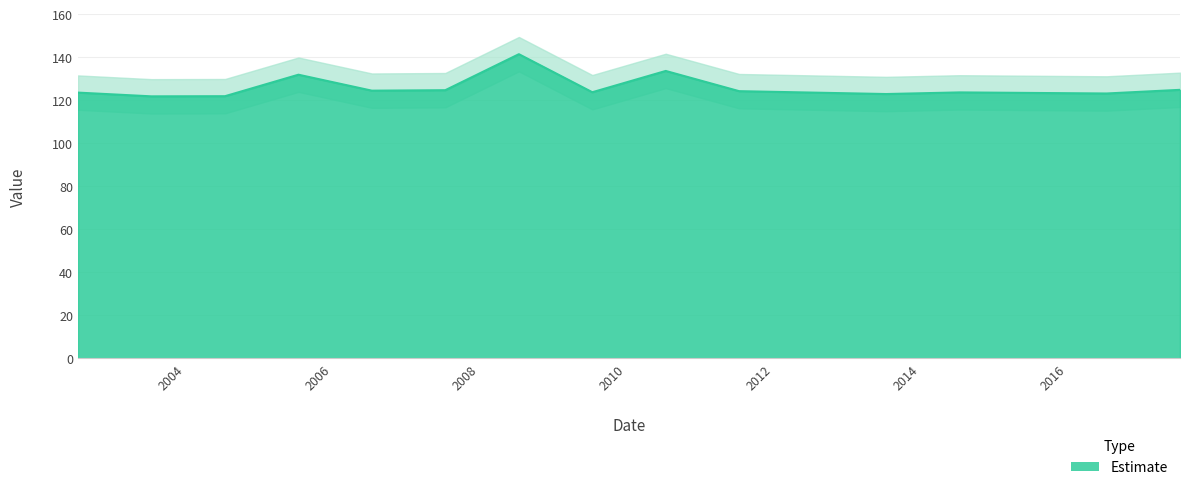

What position from the right is 2003-07-15?

13